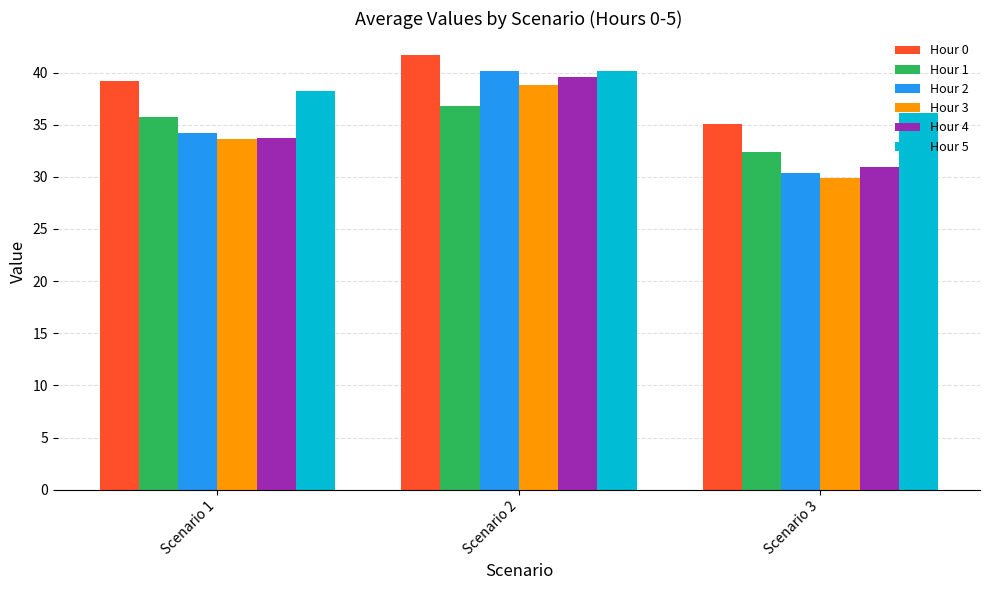

What is the highest value of the Hour 1 series?

36.8